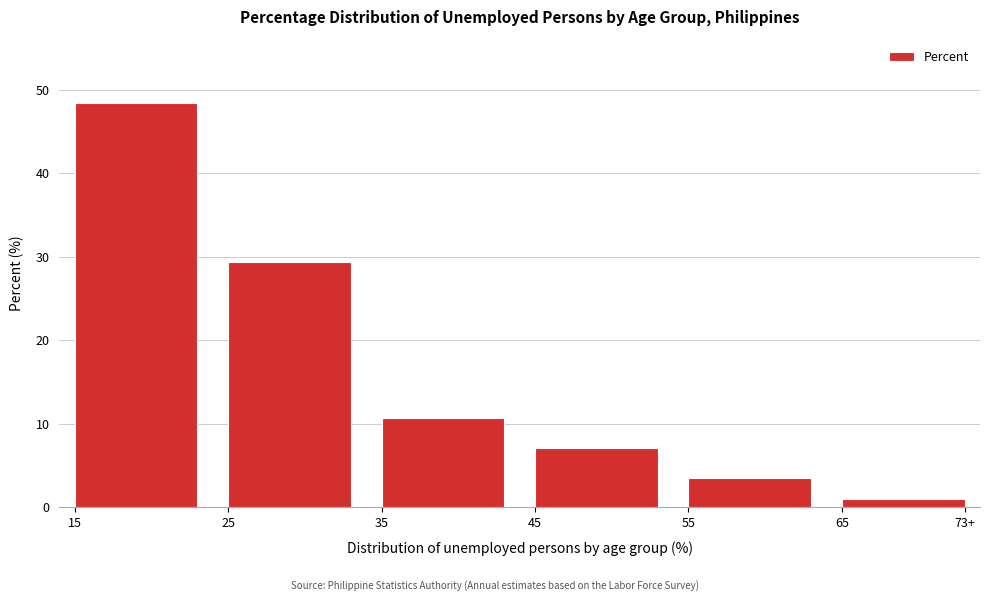

Reading left to right, transcribe all the data shown in this chart.

48.4	29.4	10.7	7.1	3.5	0.9